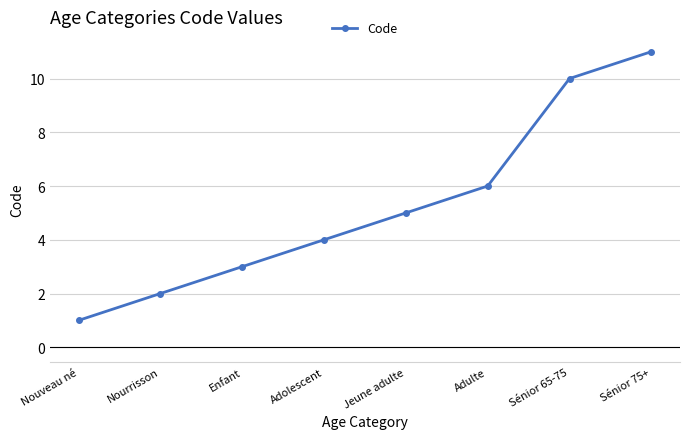

What is the smallest value displayed?

1